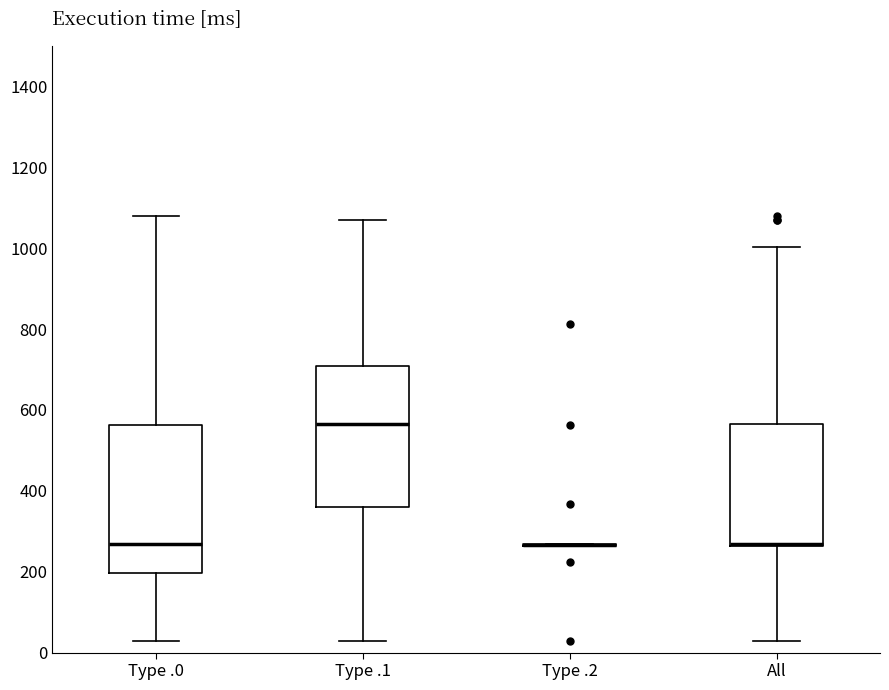

Reading left to right, transcribe this box plot: for each box, give where its median line is, the range the box spans, and where its two whiskers end, as read against the y-axis. The values are not printed on the chart, so give them approximately, as read against the axis.

Type .0: median 260, box 200 to 560, whiskers 20 to 1080
Type .1: median 560, box 360 to 700, whiskers 20 to 1060
Type .2: box collapsed to a line at 260, whiskers 260 to 260
All: median 260 (drawn on the box's lower edge), box 260 to 560, whiskers 20 to 1000